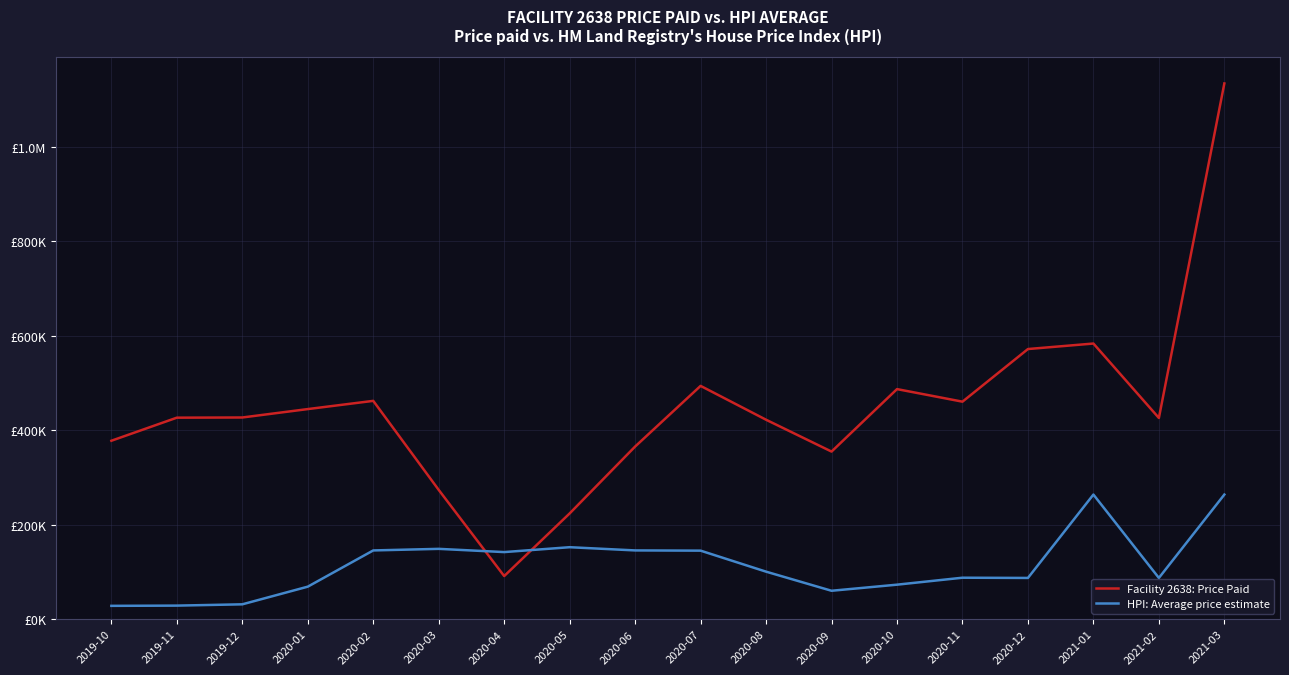

Does the chart display data point markers on the line(s)?

No